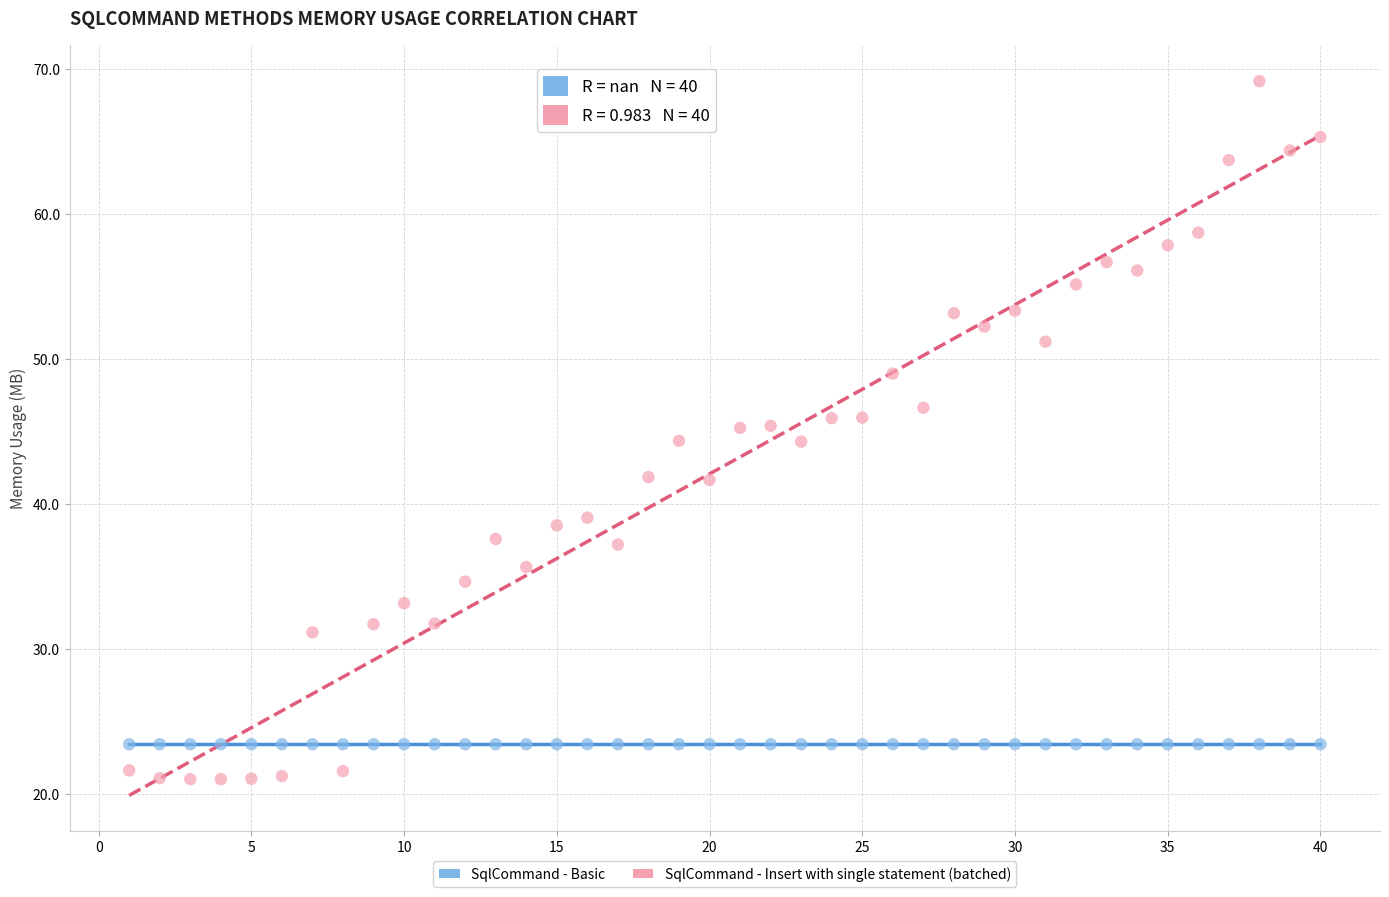

Which series reaches the minimum Y coordinate?

SqlCommand - Insert with single statement (batched)